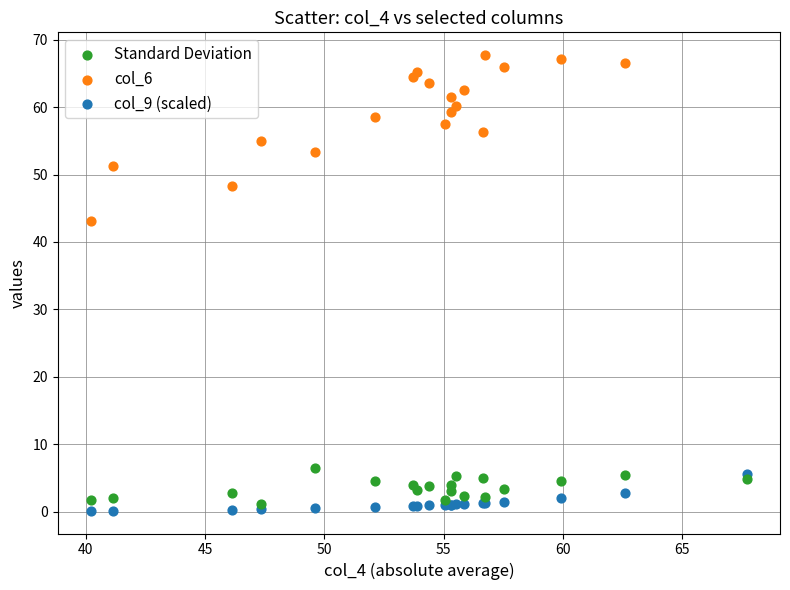

What are all the series names shown in the legend?

Standard Deviation, col_6, col_9 (scaled)